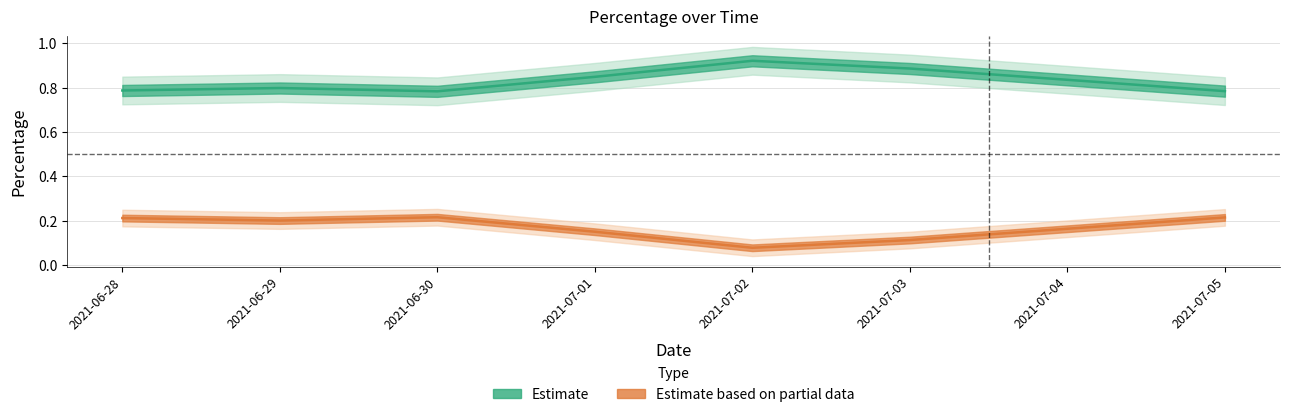

What is the label of the 2nd point from the right?

2021-07-04